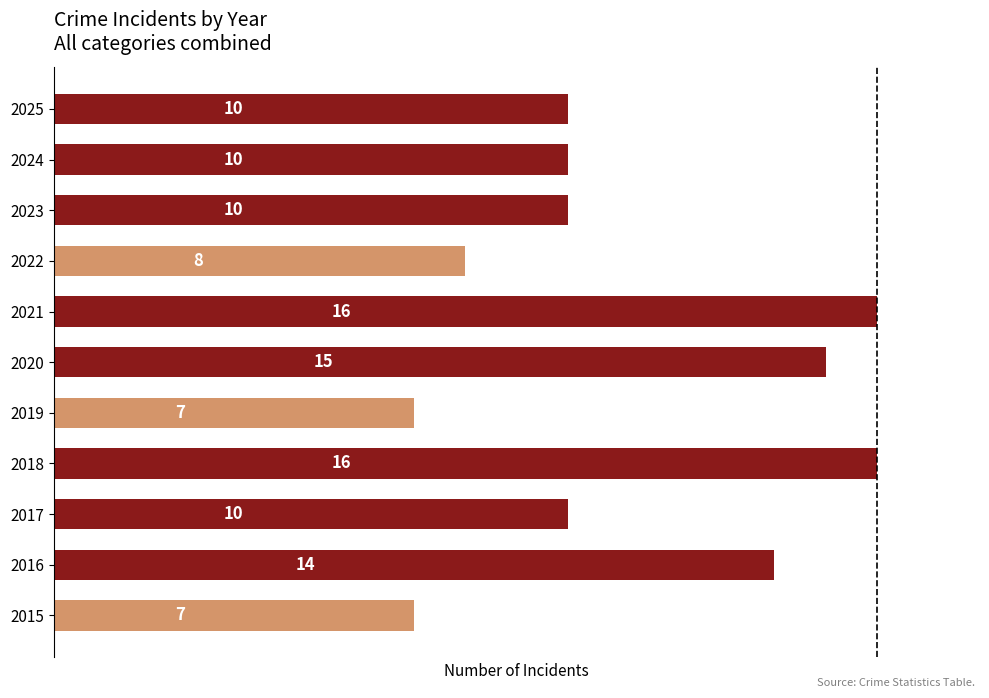

What value does the data have at 2020?

15